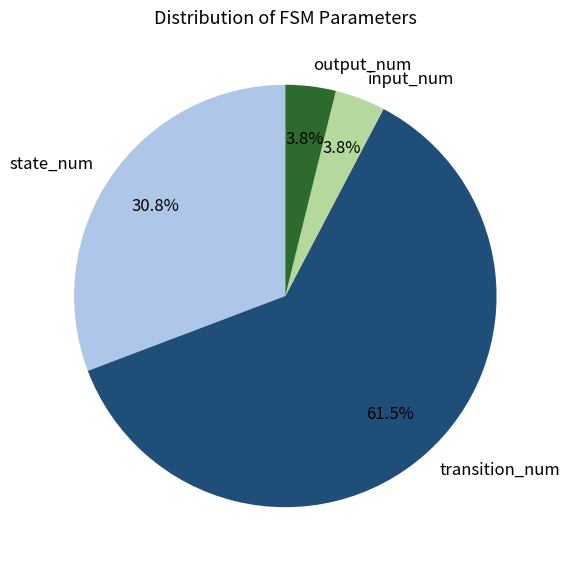

How many slices are in this pie chart?

4